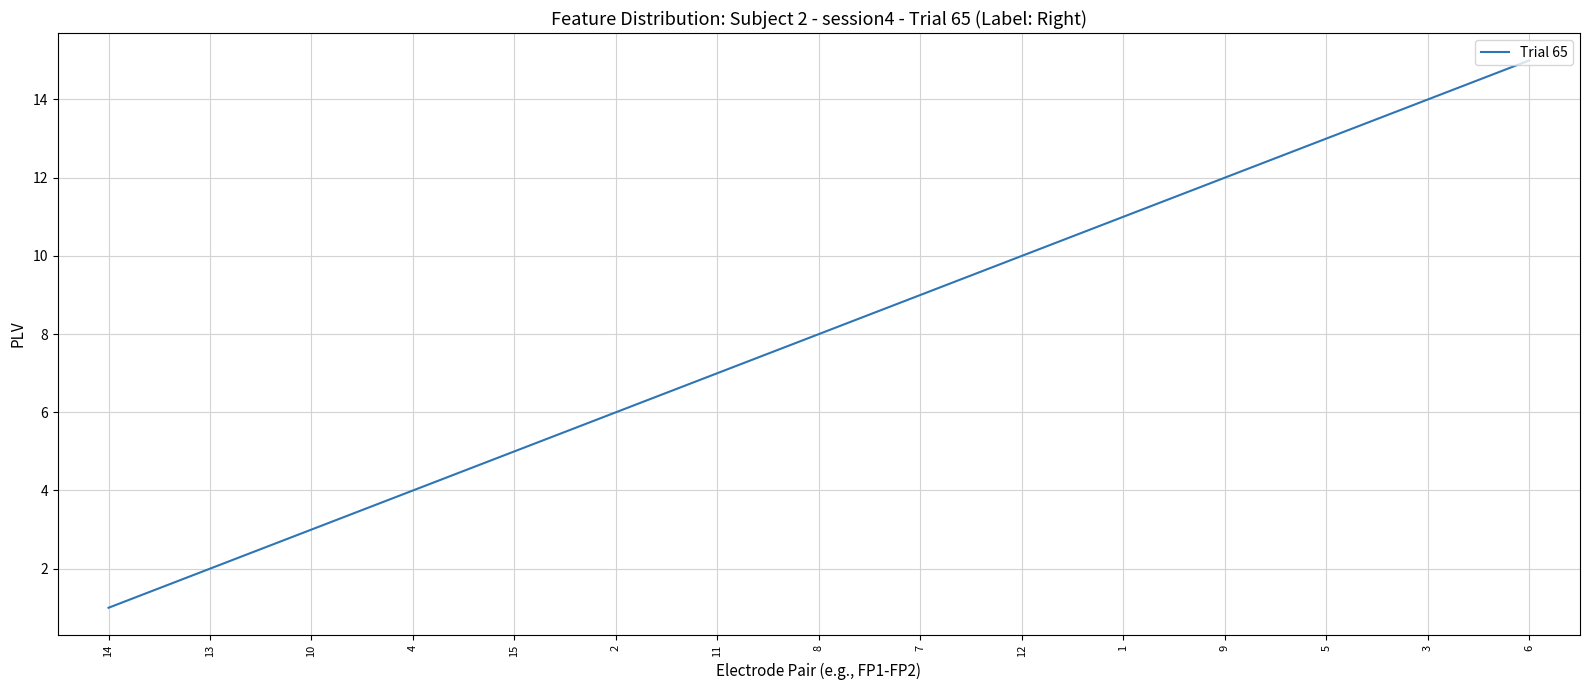

Does the chart have visible grid lines?

Yes